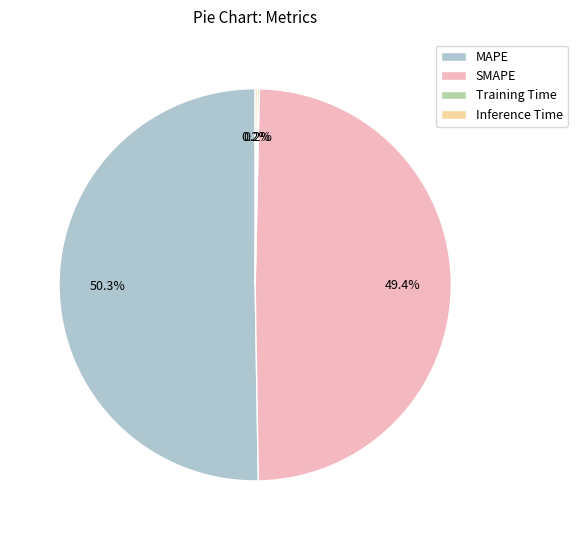

Which slice is the largest?

MAPE